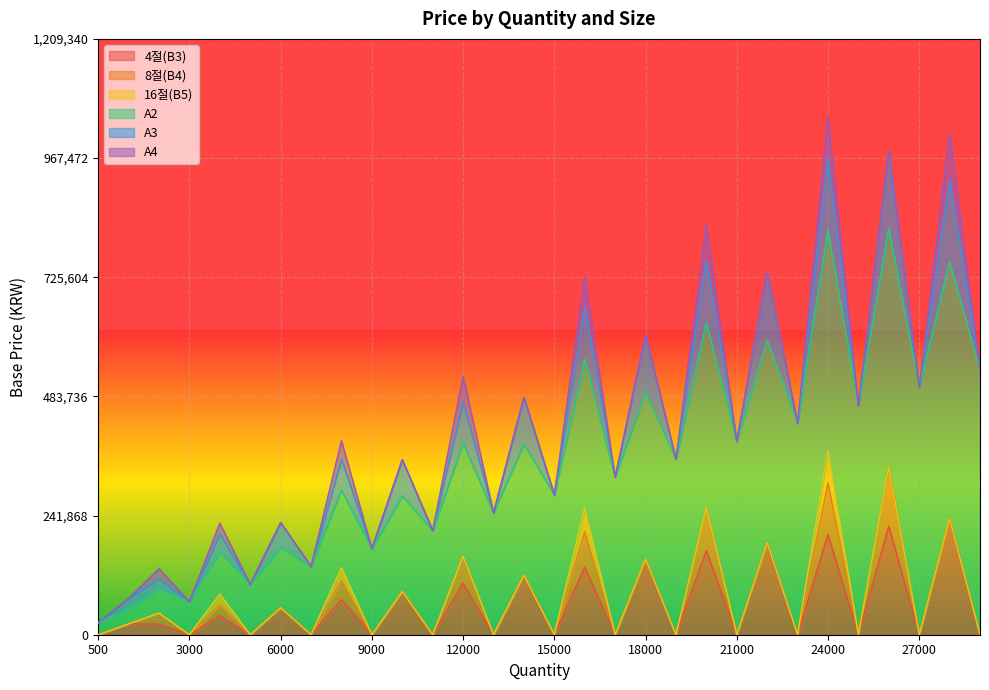

At which label does 4절(B3) first exceed 22000?

4000